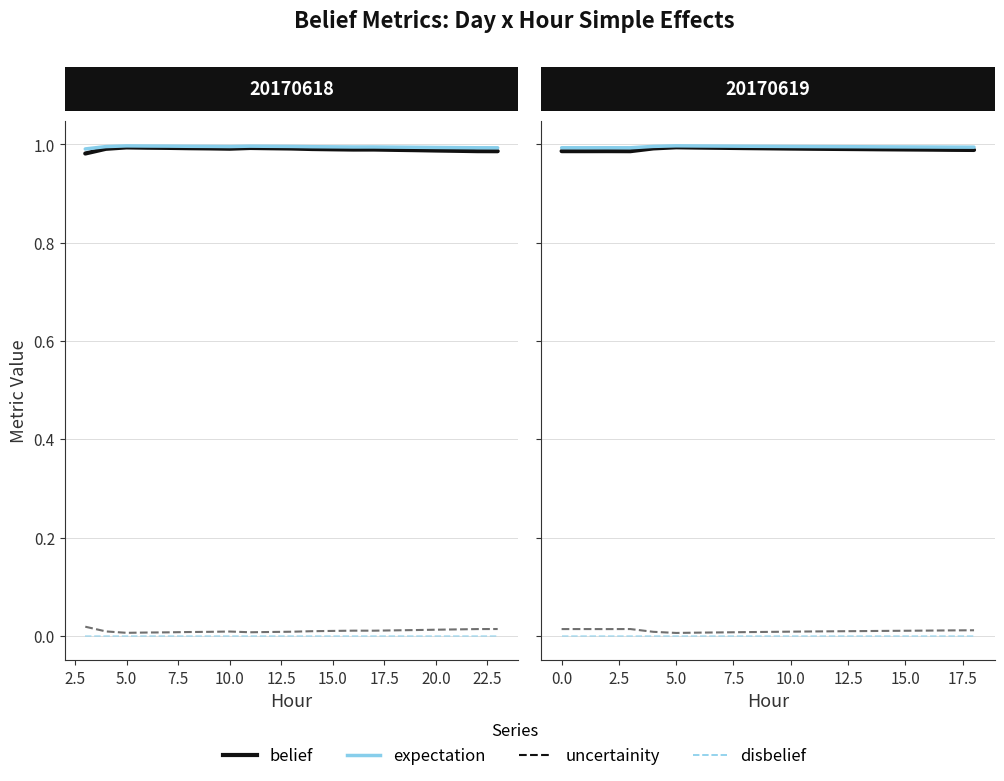

The value of expectation at 14 is 1.0. True or false?

True